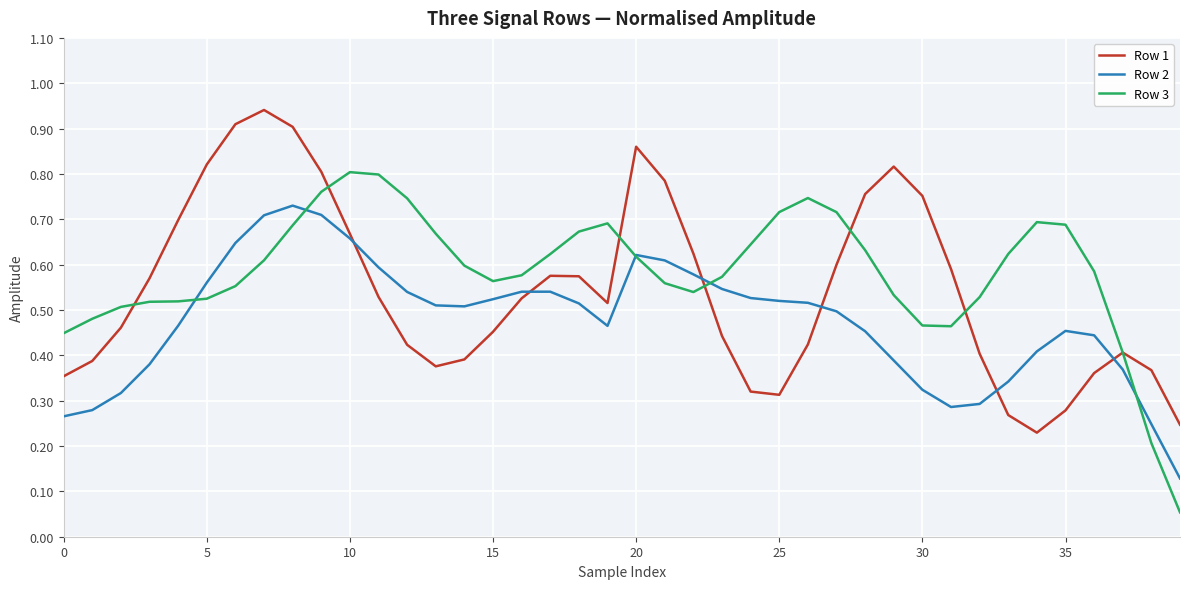

Which series ends up on top after the final intersection of Row 2 and Row 3?

Row 2